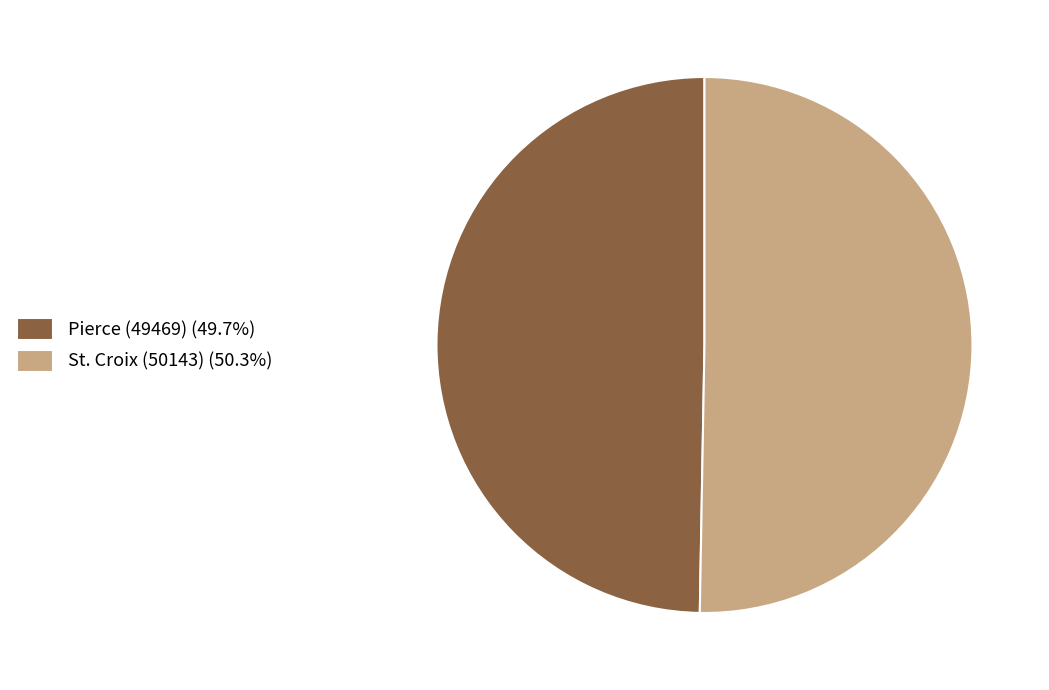

How many slices are in this pie chart?

2